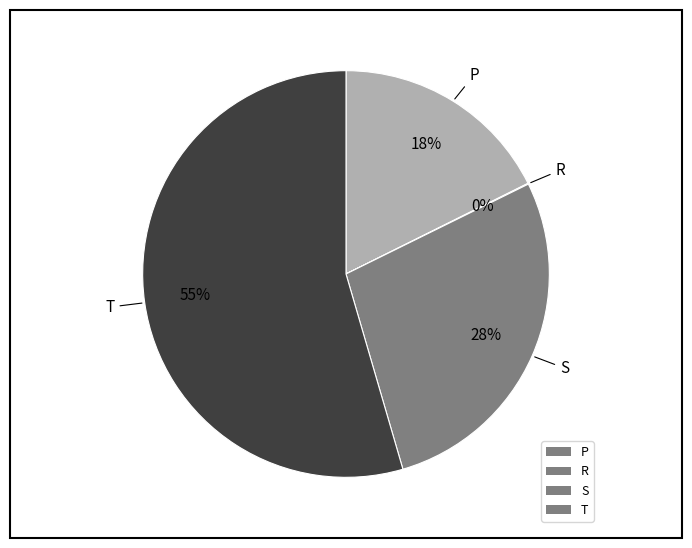

What percentage is the S slice, to the nearest percent?

28%